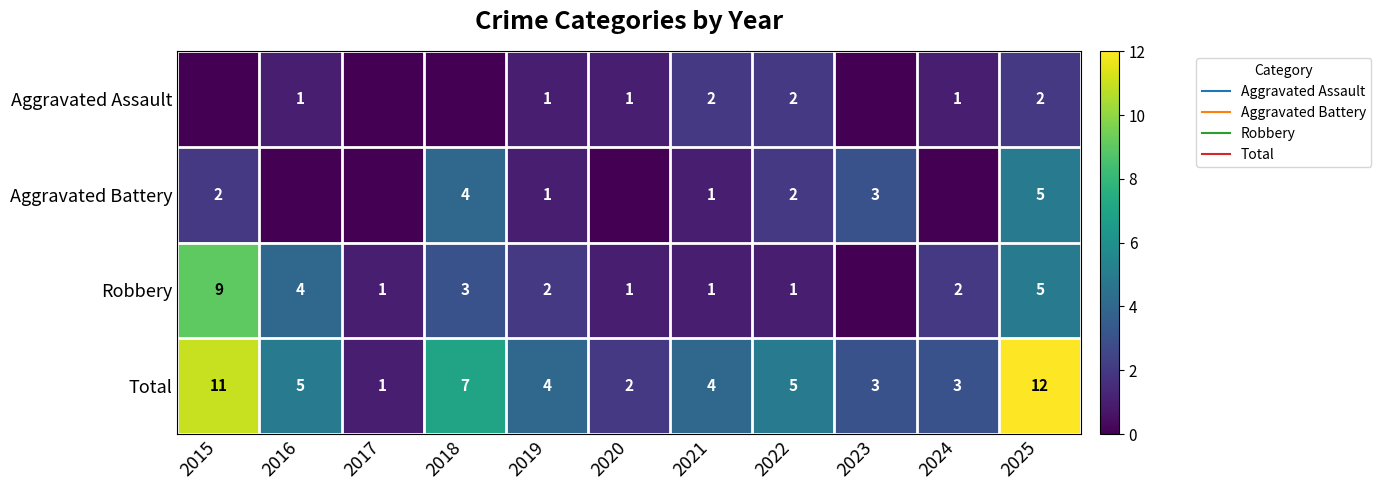

At 2024, list the series in order from smallest to largest.

Aggravated Battery, Aggravated Assault, Robbery, Total